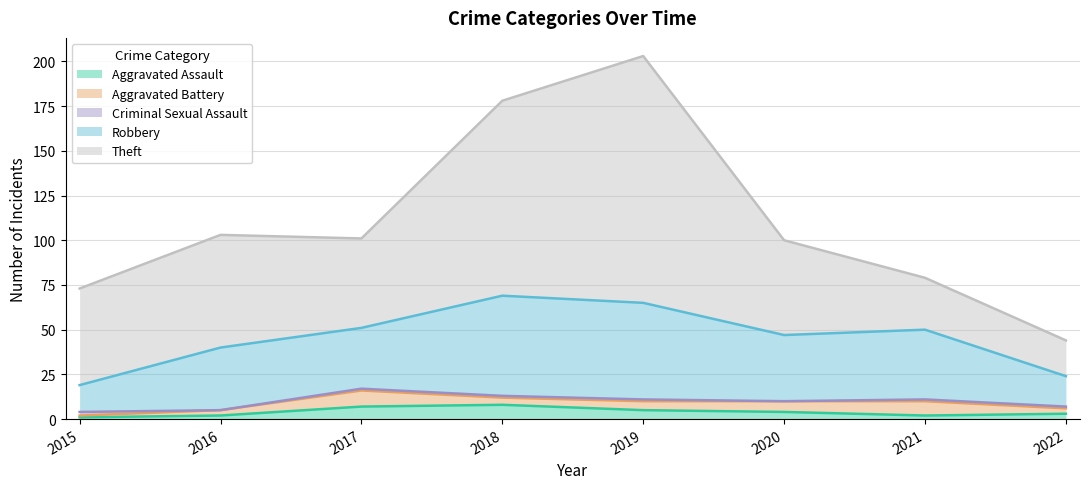

What is the value of the Theft point at the 6th from the left?

53